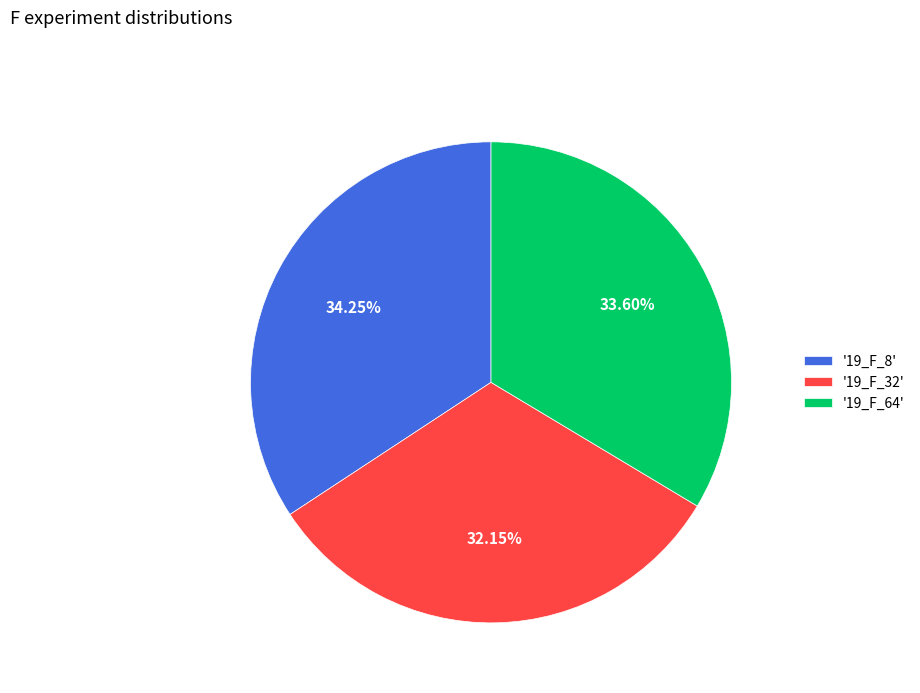

Is the sum of '19_F_64' and '19_F_8' greater than half?

Yes